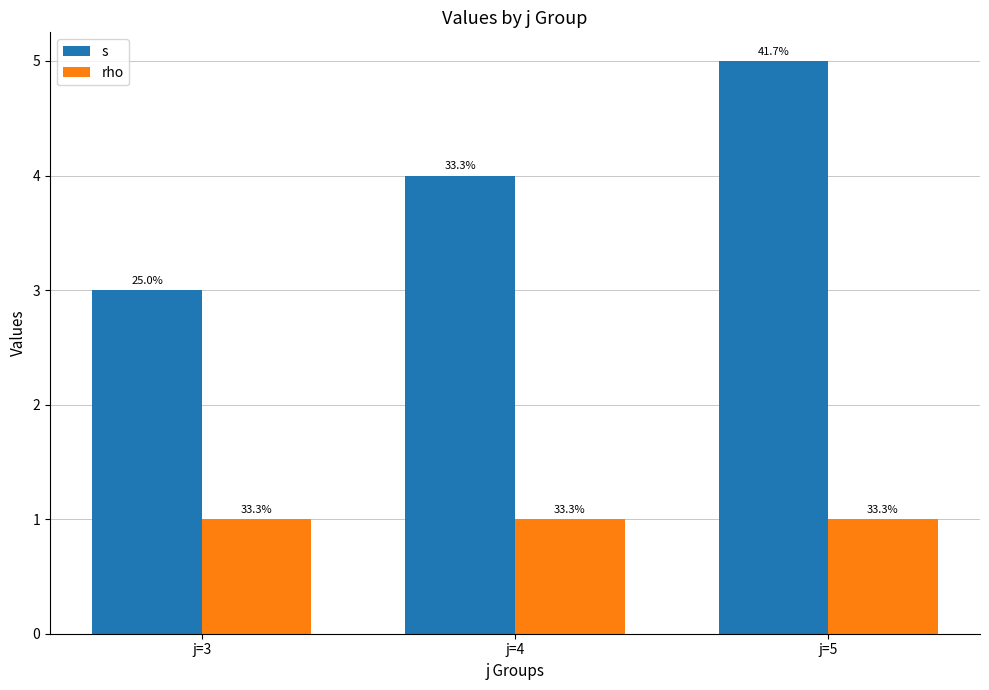

Reading right to left, what are all the values shown in this chart?

s: j=5=5	j=4=4	j=3=3
rho: j=5=1	j=4=1	j=3=1